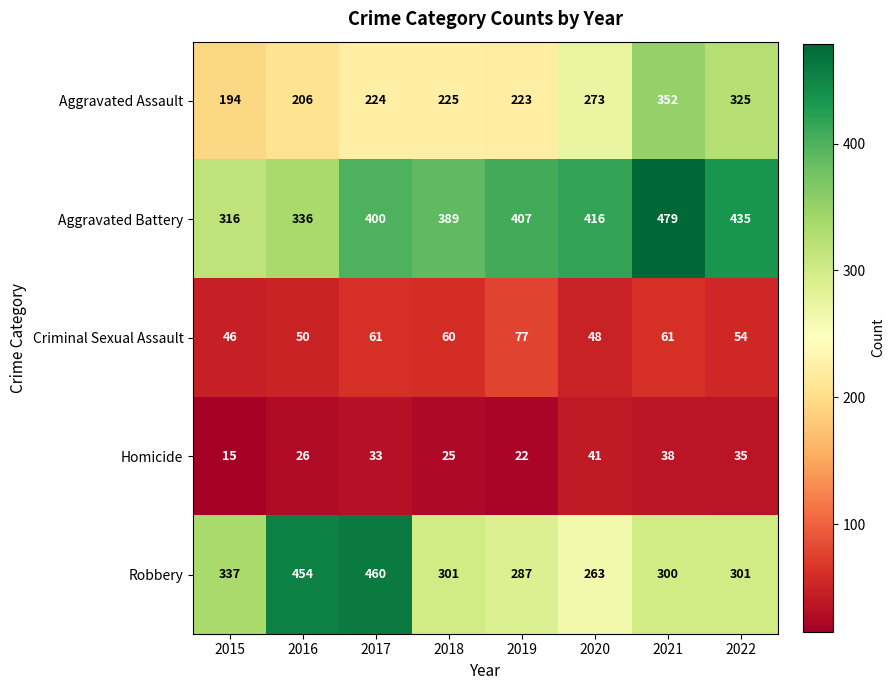

Which series has the largest total across all categories?

Aggravated Battery